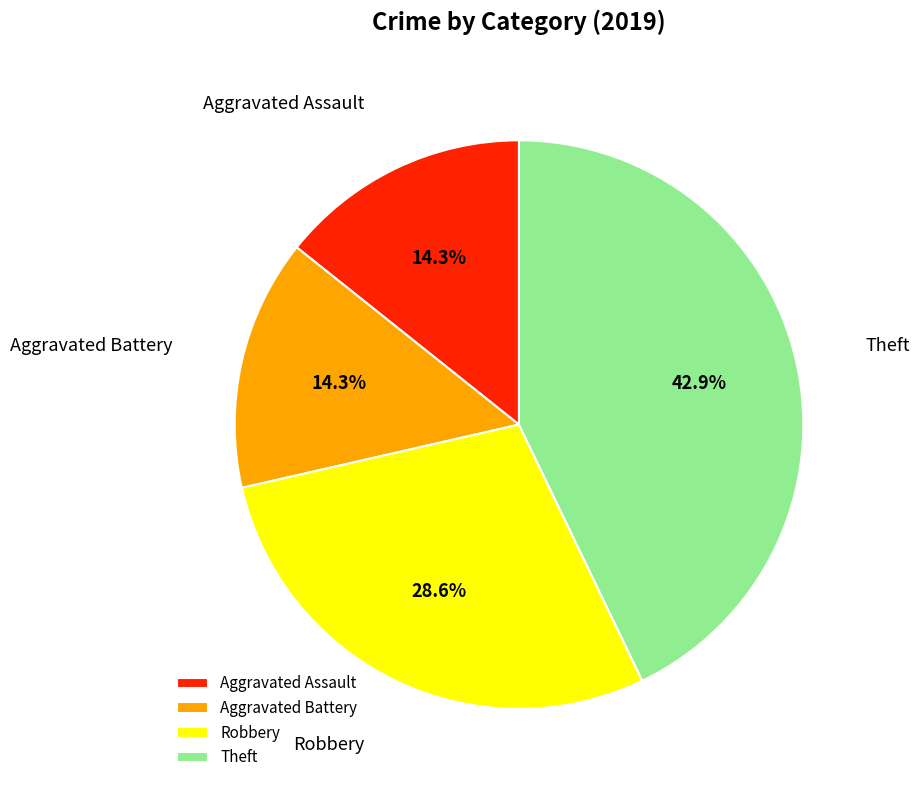

Which category has the biggest portion of the pie?

Theft